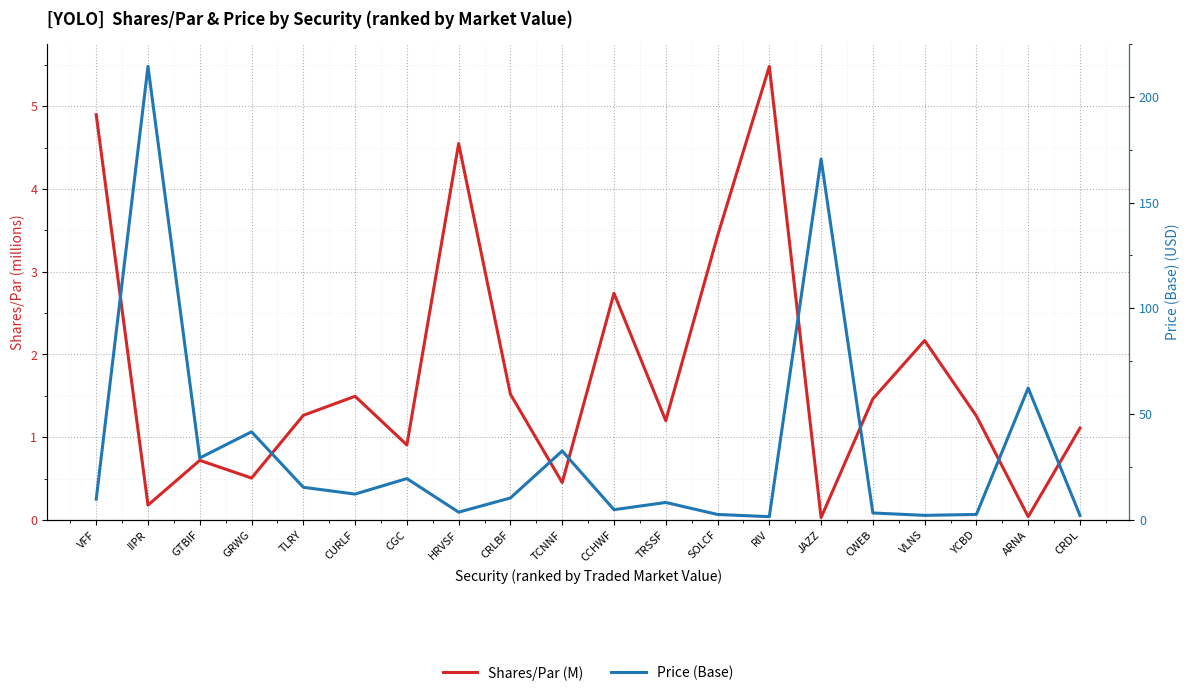

What is the maximum value shown in the chart?

214.4